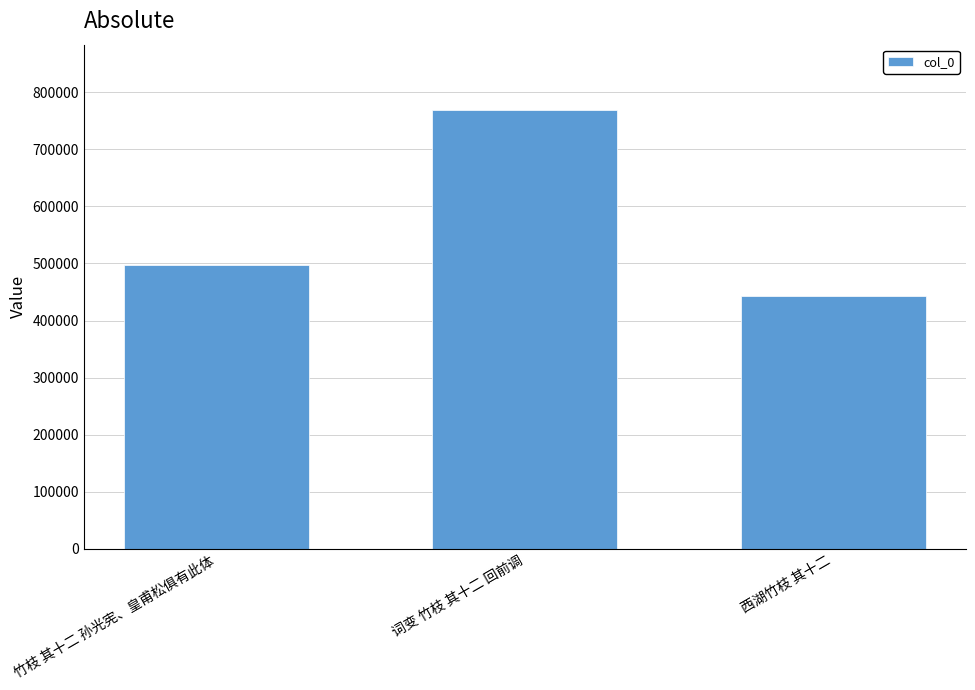

What is the maximum value shown in the chart?

768007